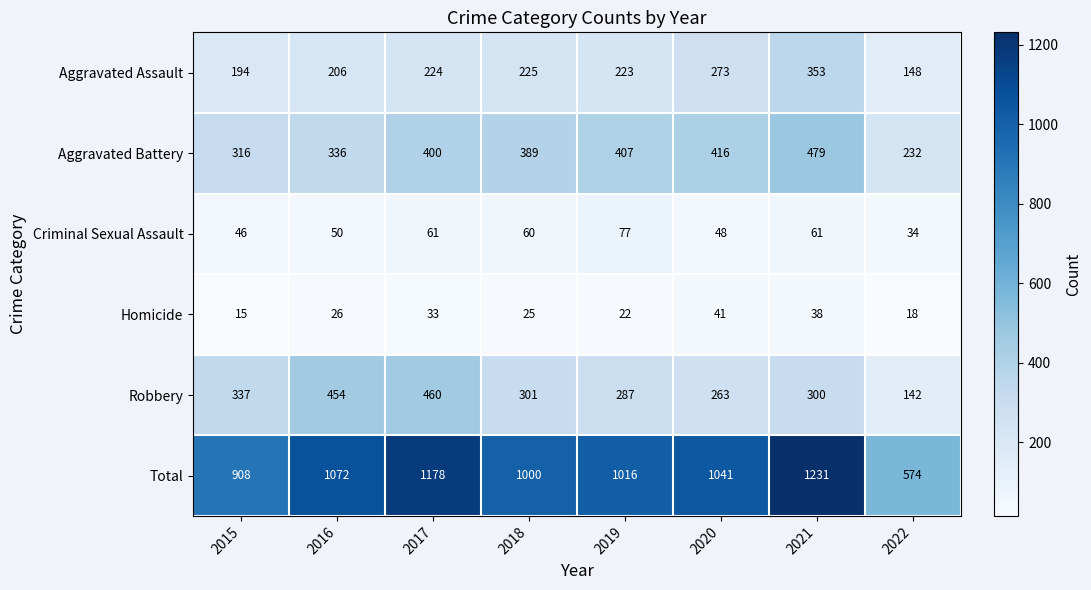

How many distinct data groups are displayed?

6